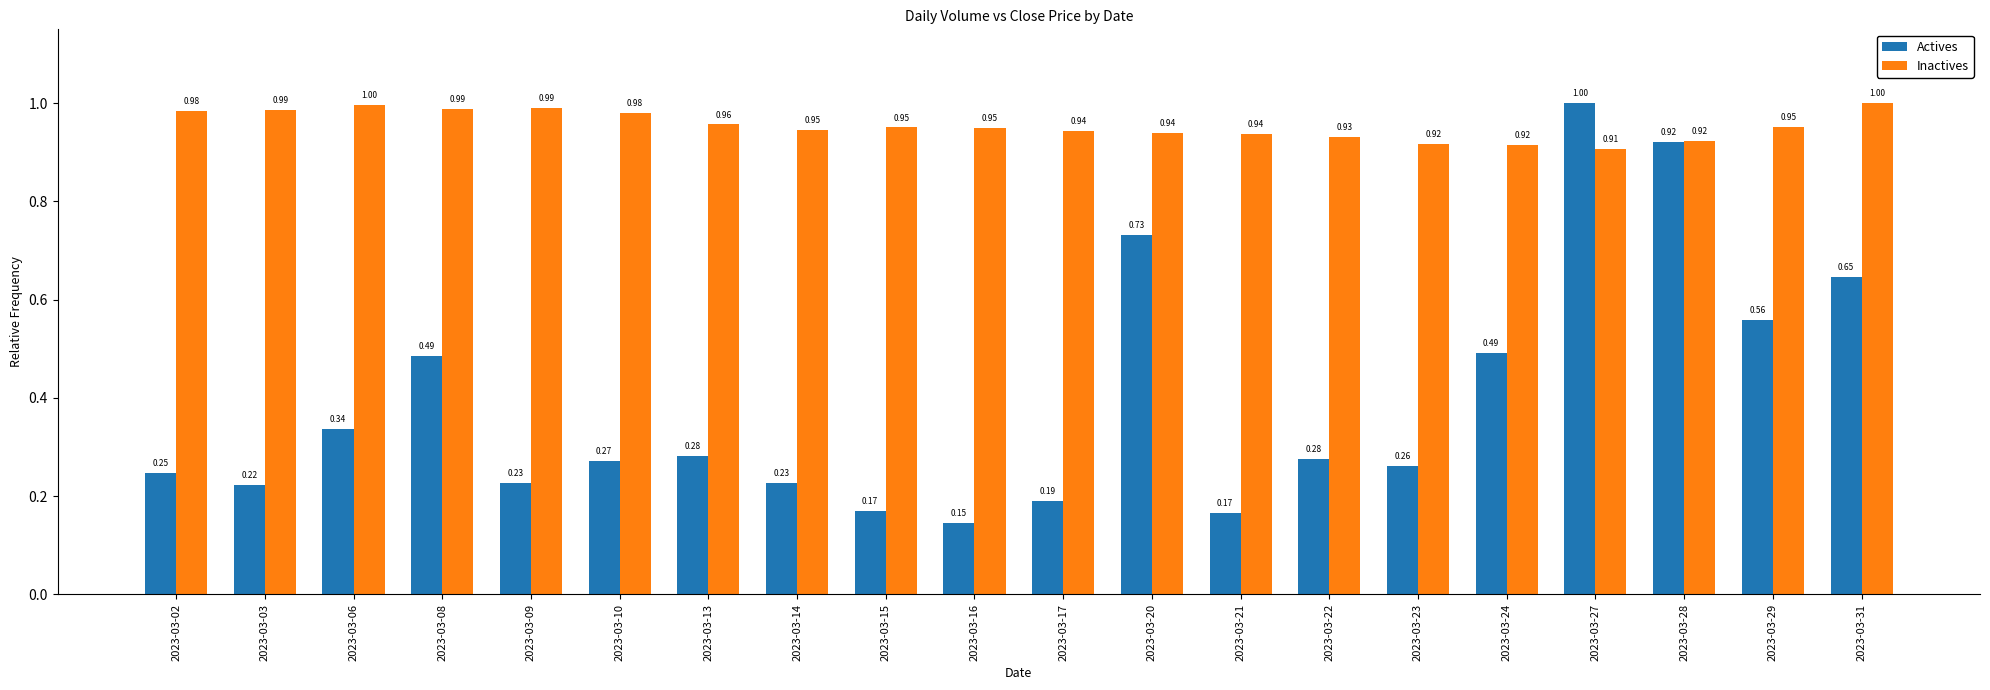

Which series has the widest spread of values?

Actives